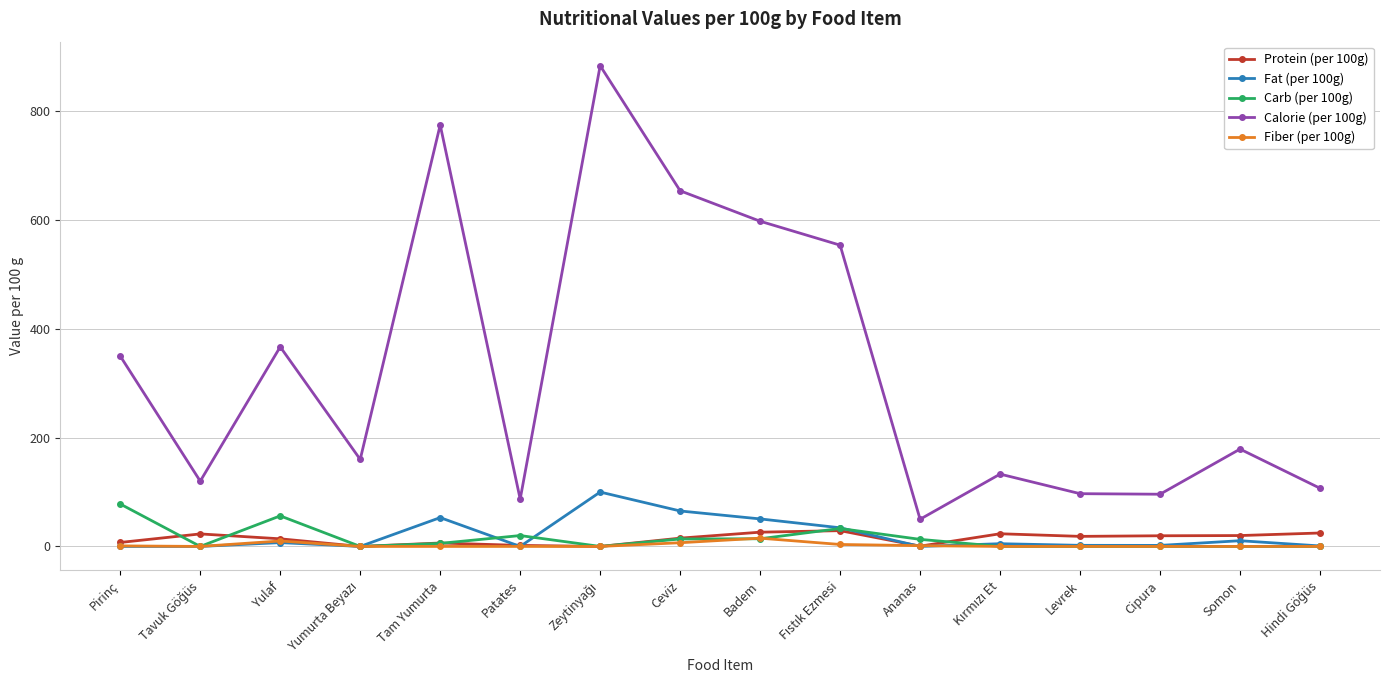

True or false: Carb (per 100g) and Calorie (per 100g) cross at least once.

False